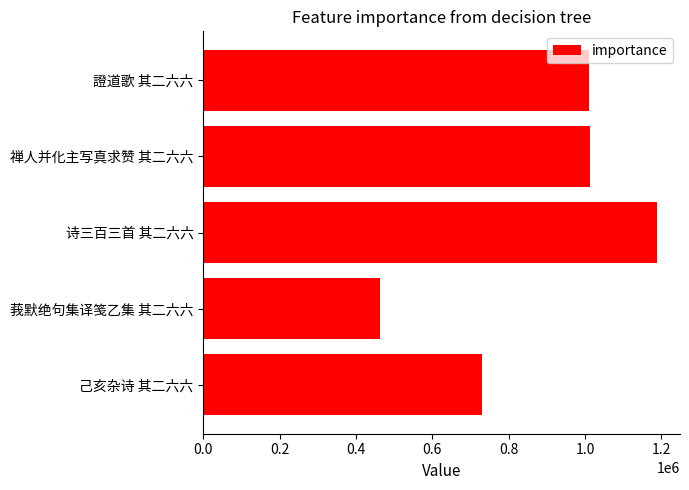

What is the difference between the maximum and minimum values?

725841